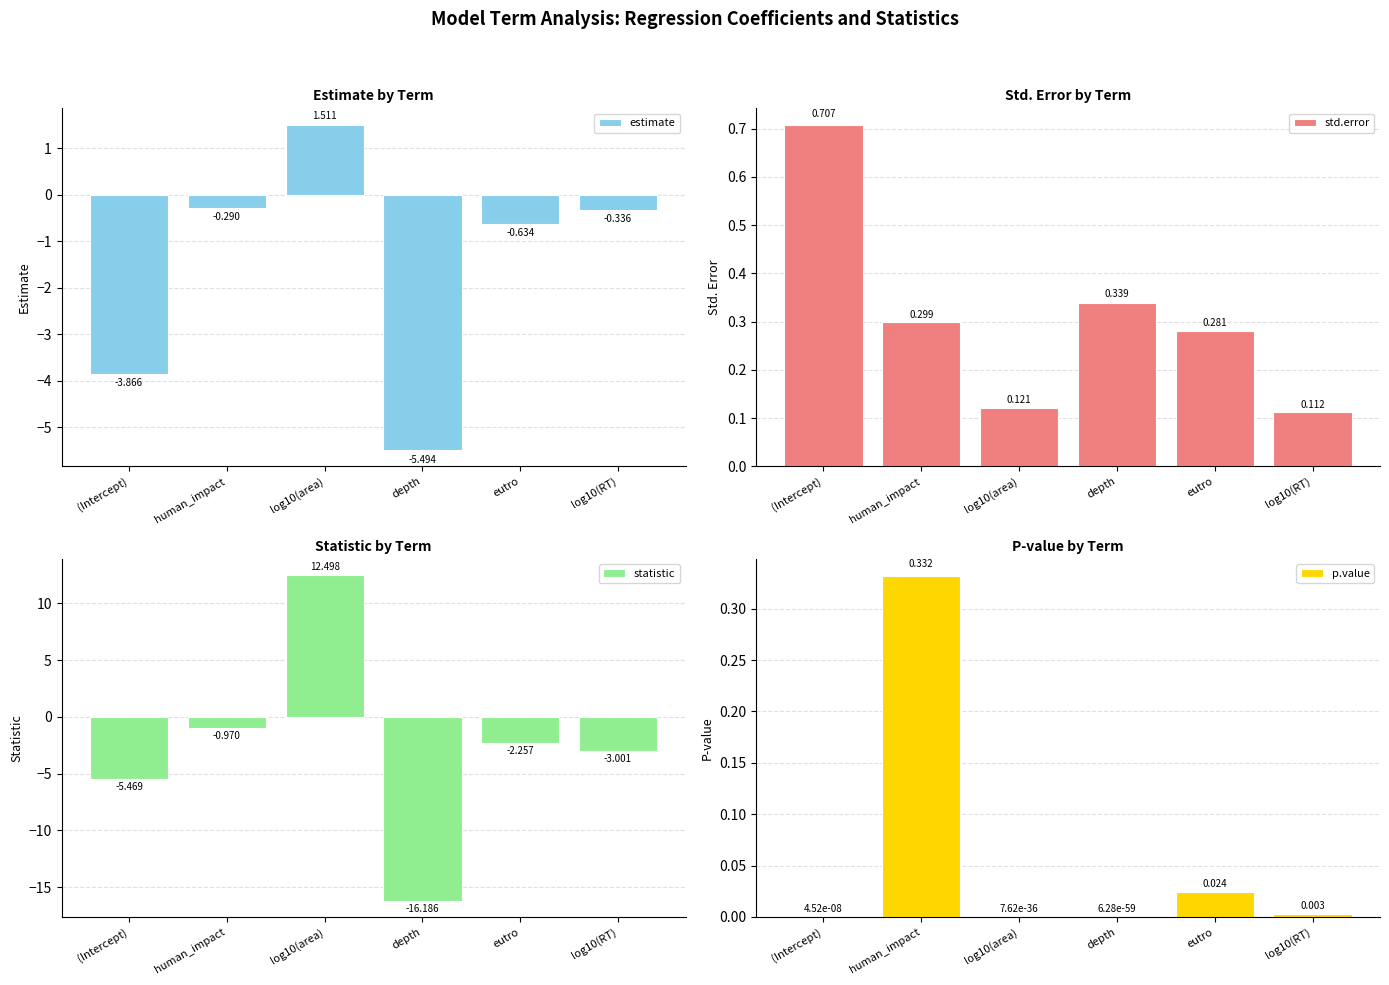

Which category has the highest value across all series?

log10(area)